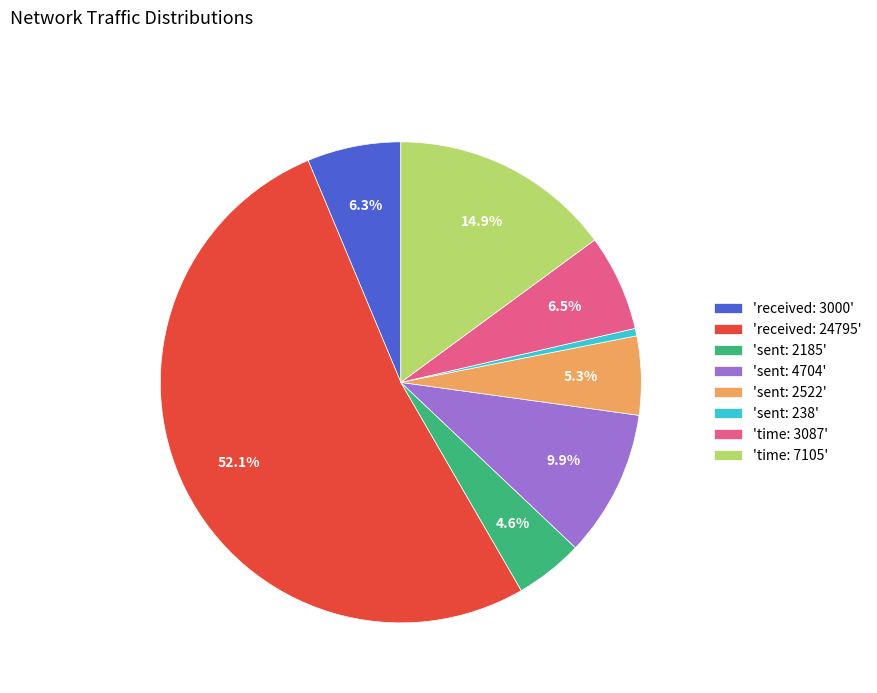

What is the largest slice in the pie chart?

'received: 24795'